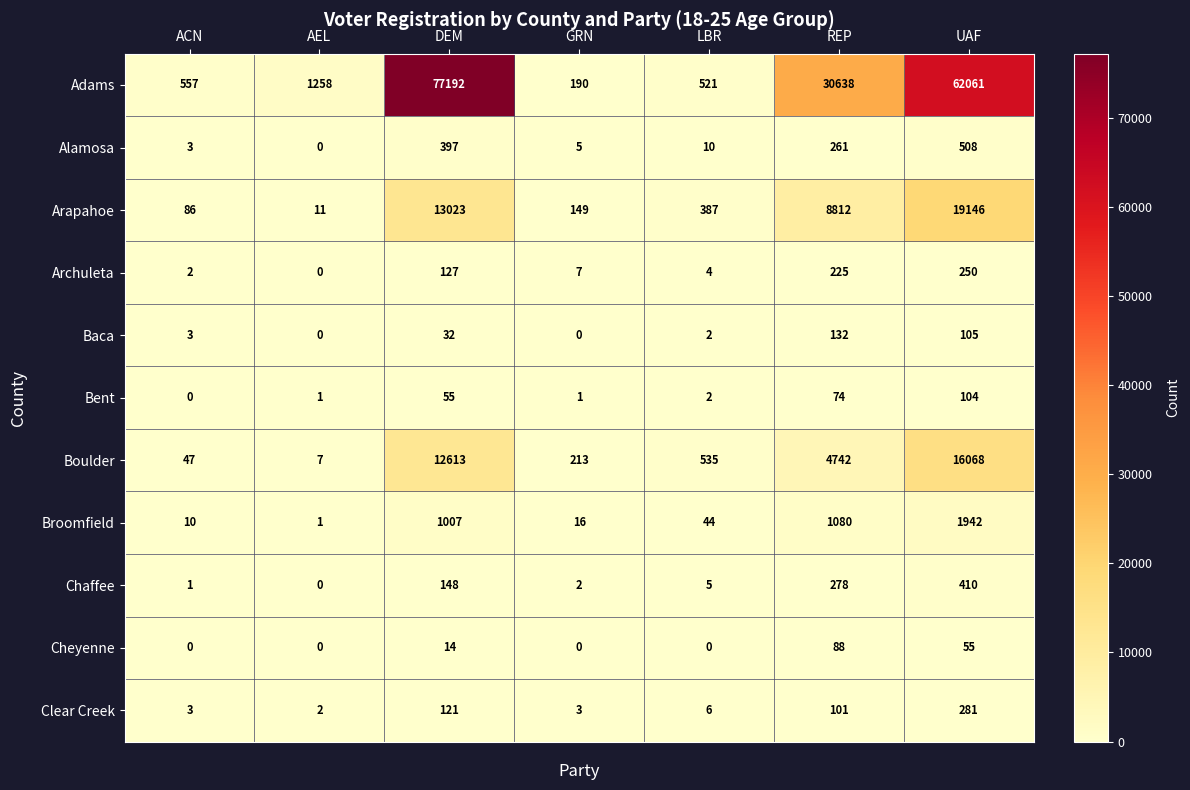

Is it true that Archuleta equals 122 at AEL?

False